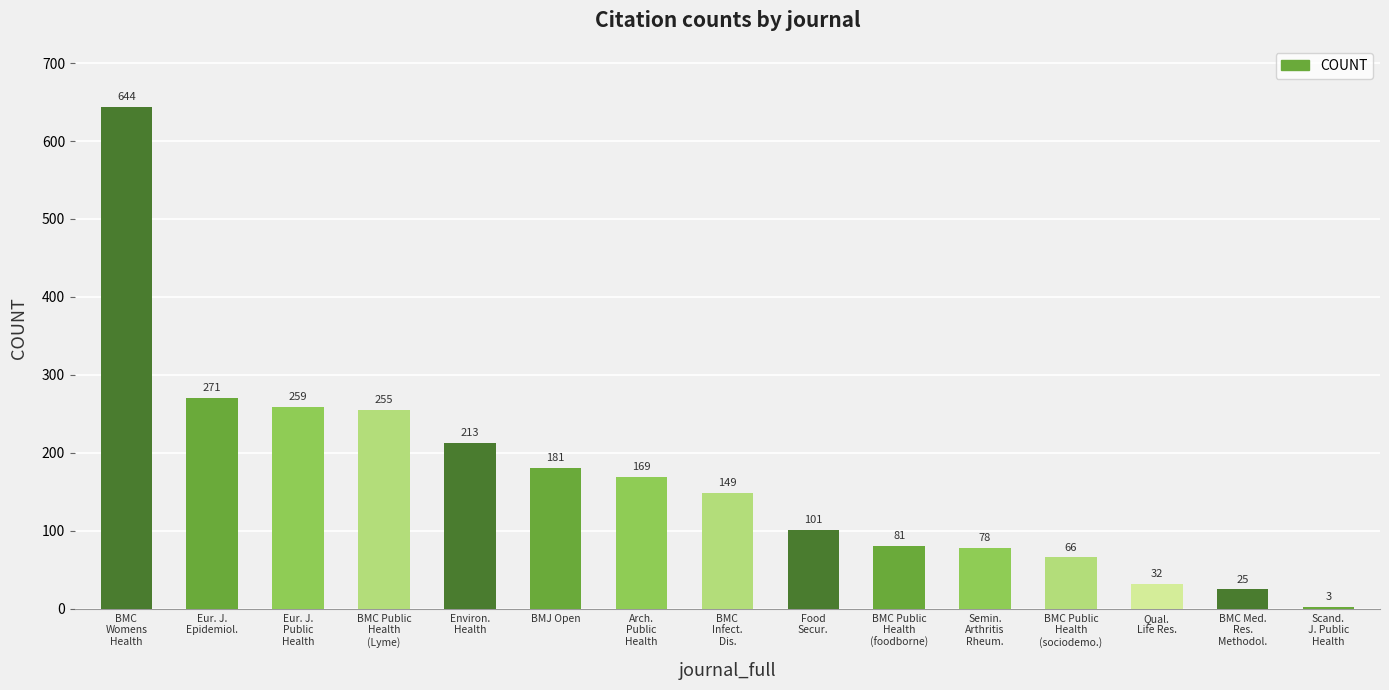

What is the label of the 7th bar from the right?

Food
Secur.